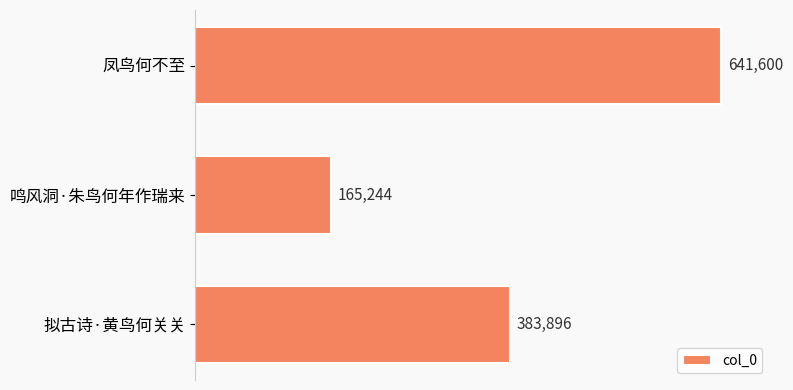

How many distinct data groups are displayed?

1